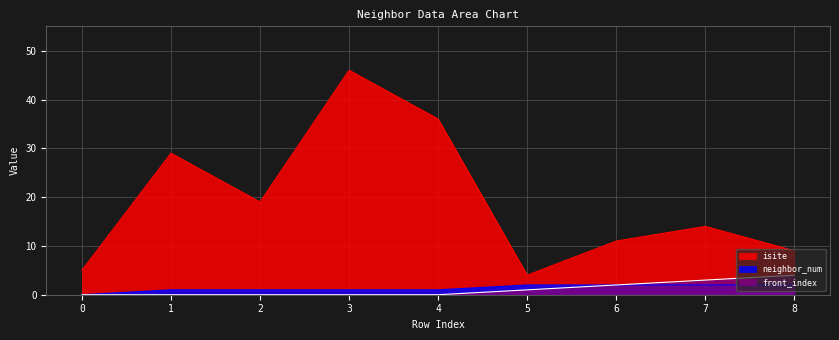

Does the chart display data point markers on the line(s)?

No